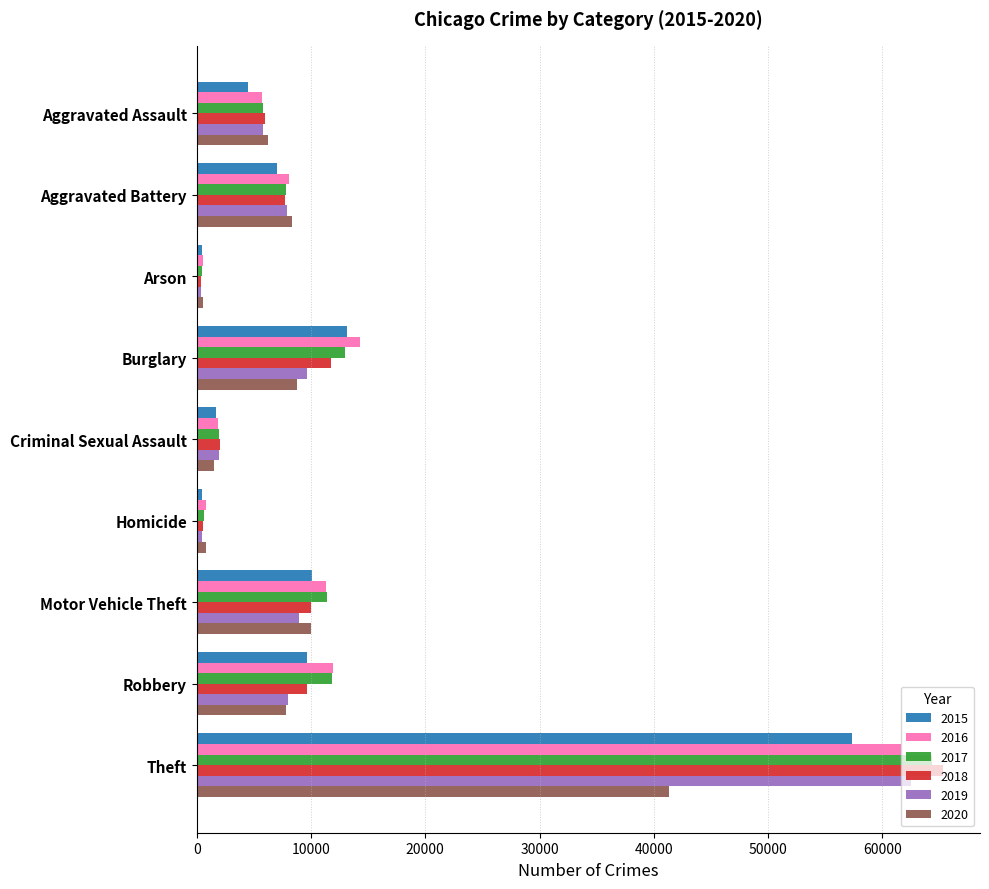

The value of 2020 at Aggravated Battery is 3103. True or false?

False